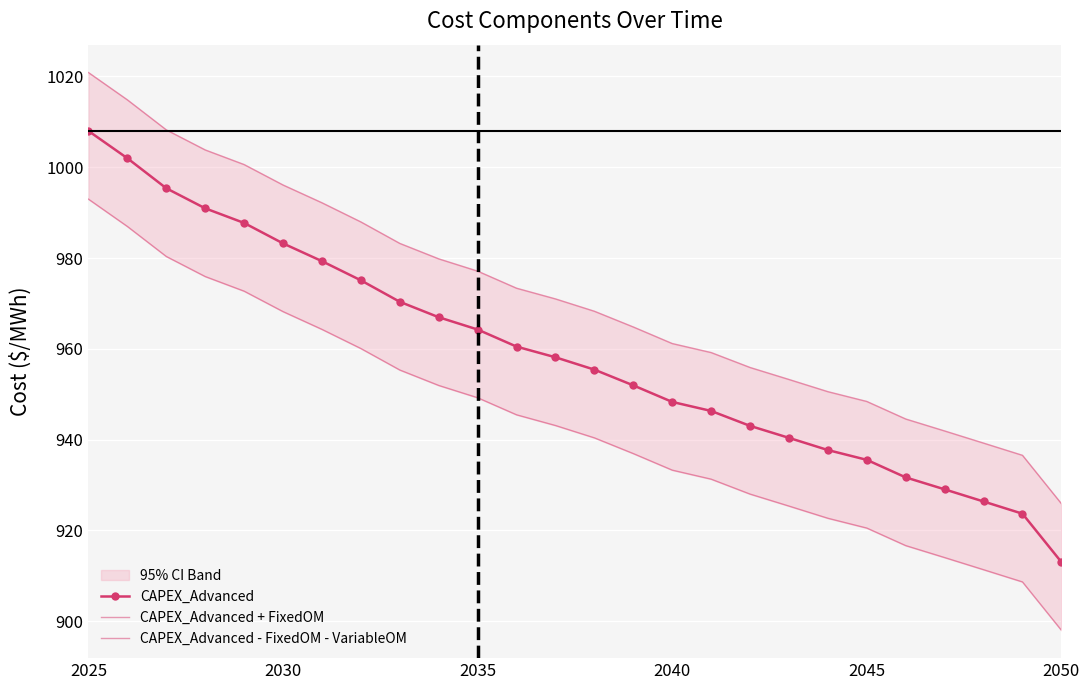

At which category is the sum across all series the highest?

2025